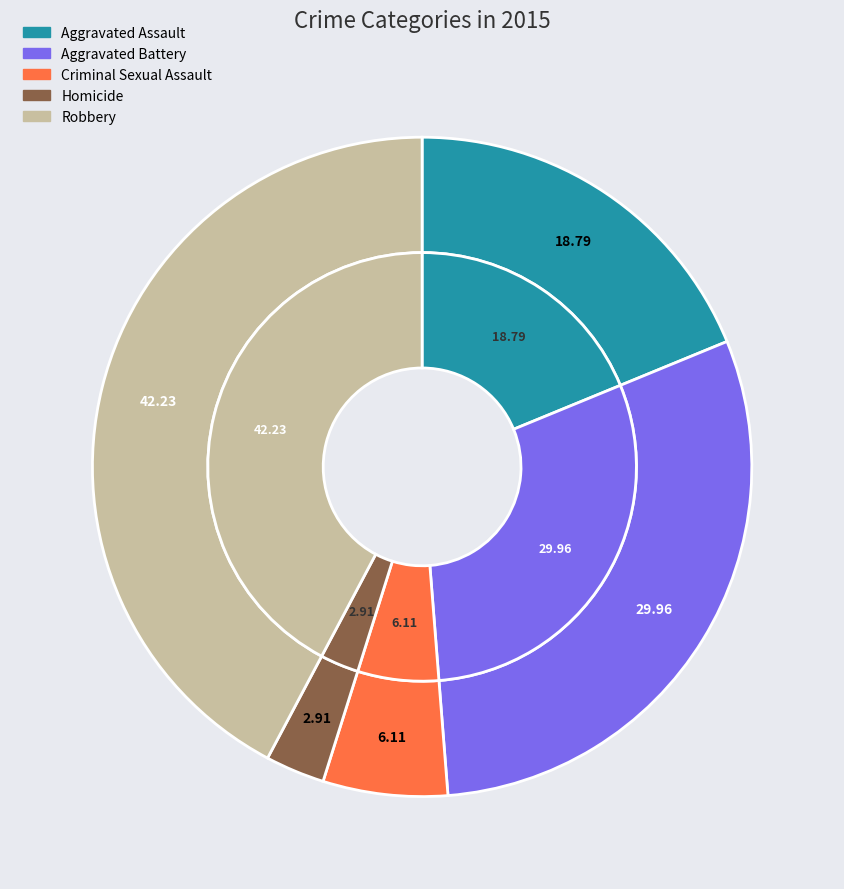

Is there a majority slice in this chart?

No